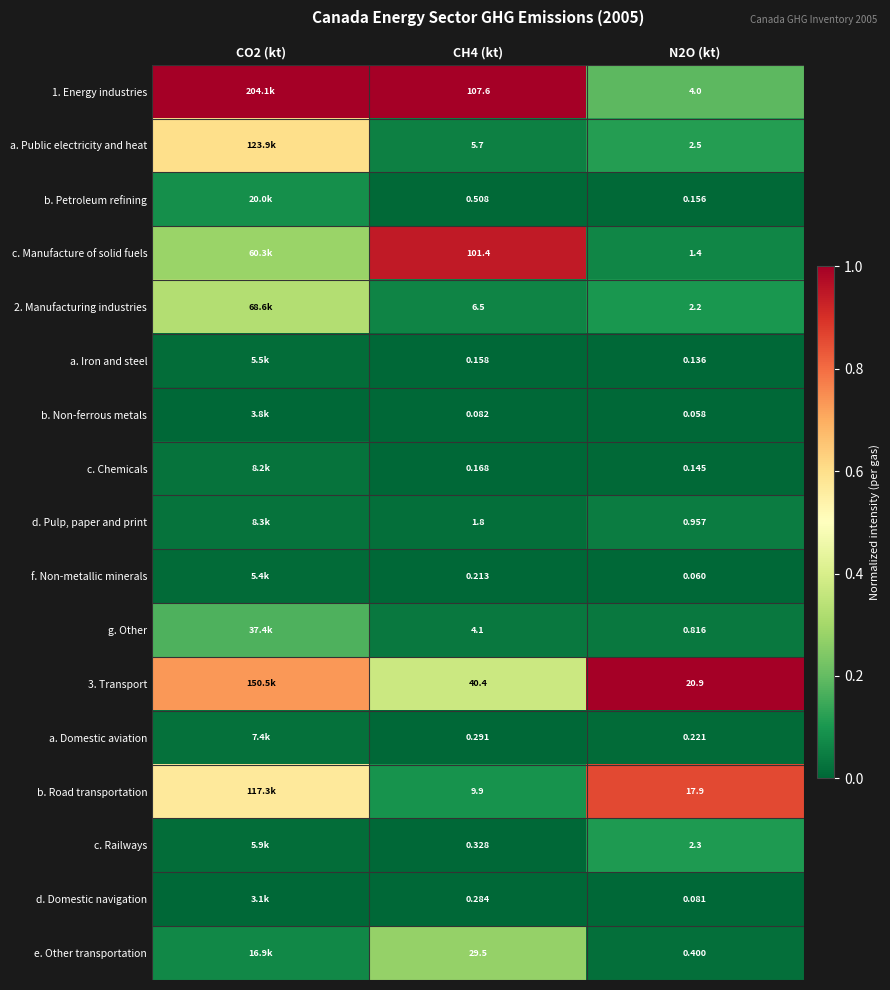

Is the value of a. Public electricity and heat at CH4 (kt) greater than the value of a. Domestic aviation at N2O (kt)?

Yes